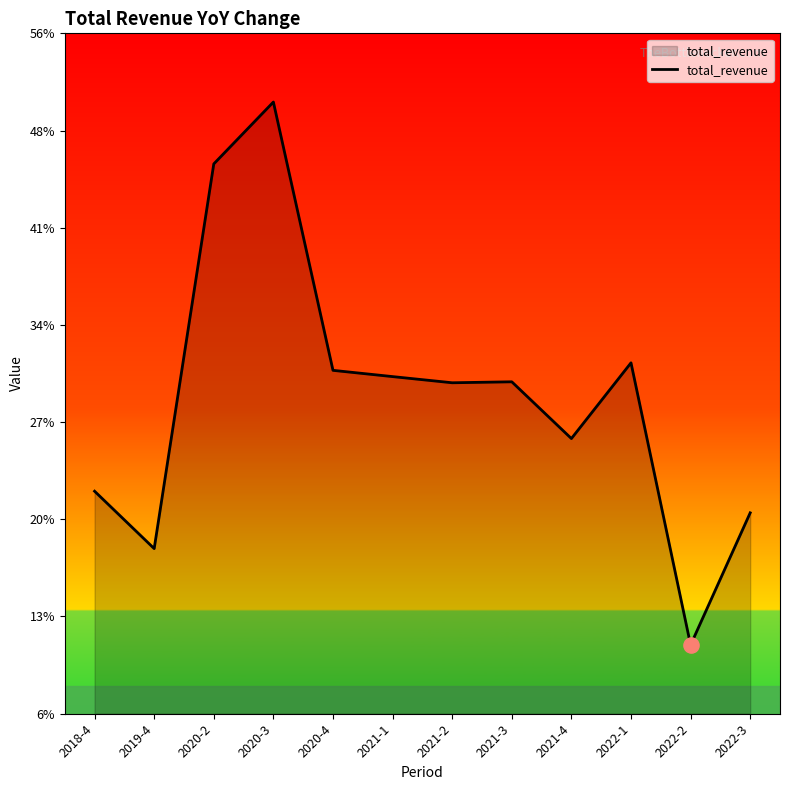

Which has a higher value, 2022-3 or 2021-3?

2021-3